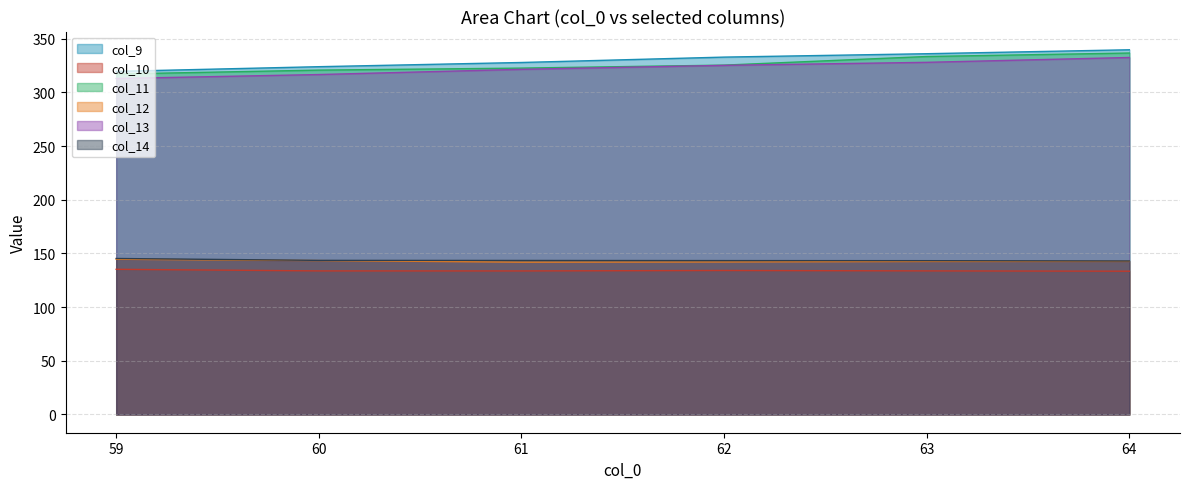

Where is col_14 nearest to the value 144?

60